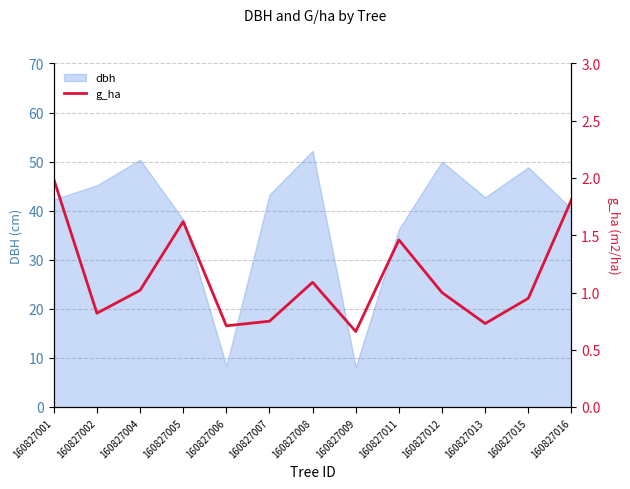

How many points are lower than both their immediate neighbors (excluding endpoints)?

4